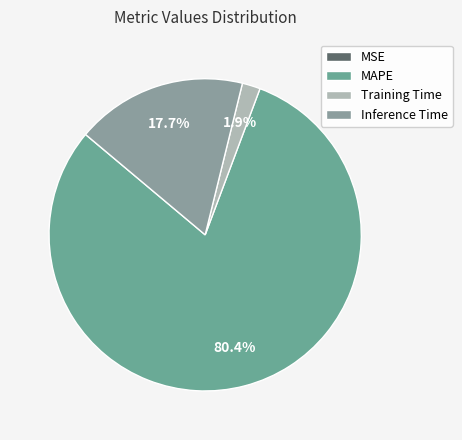

What is the change in value from MAPE to Inference Time?

-3.3